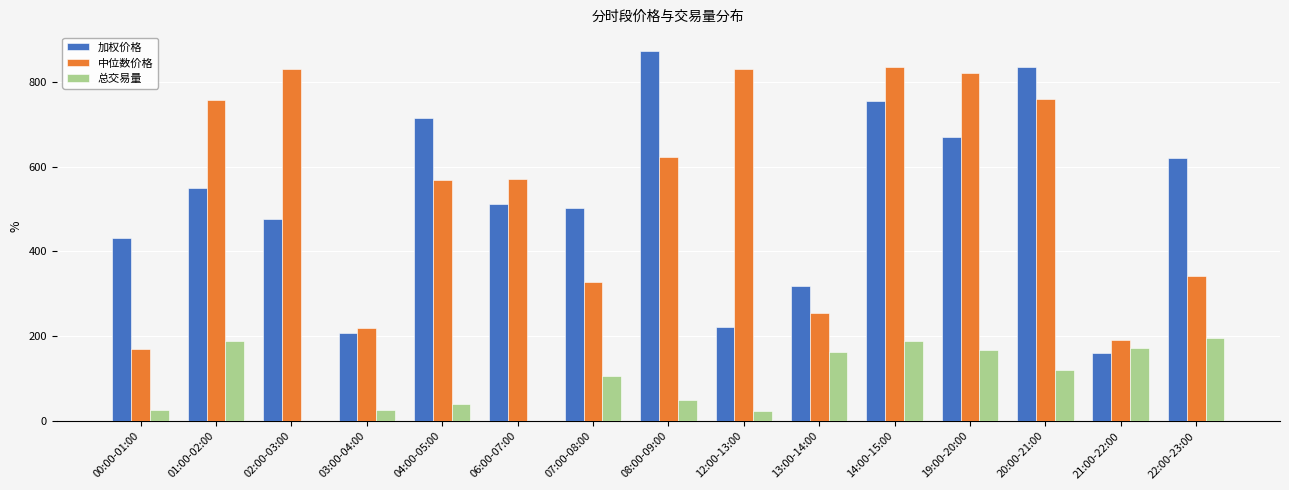

True or false: 中位数价格 has a value of 191.4 at 21:00-22:00.

True